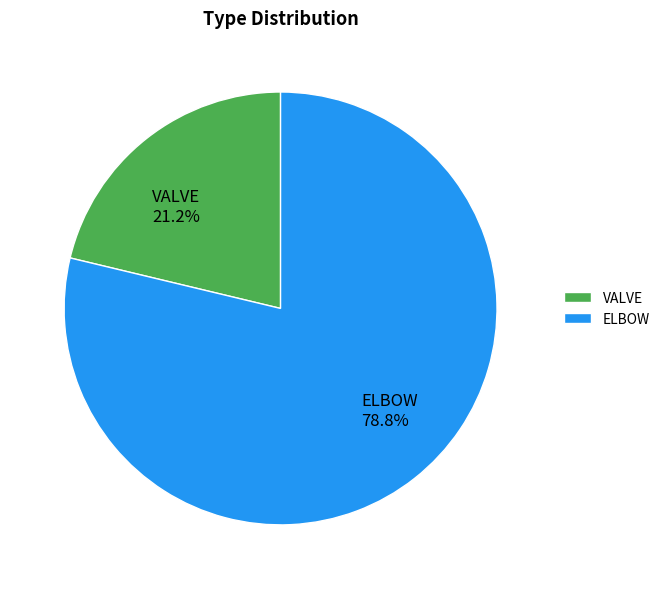

Is it true that VALVE is 33% of the pie?

False